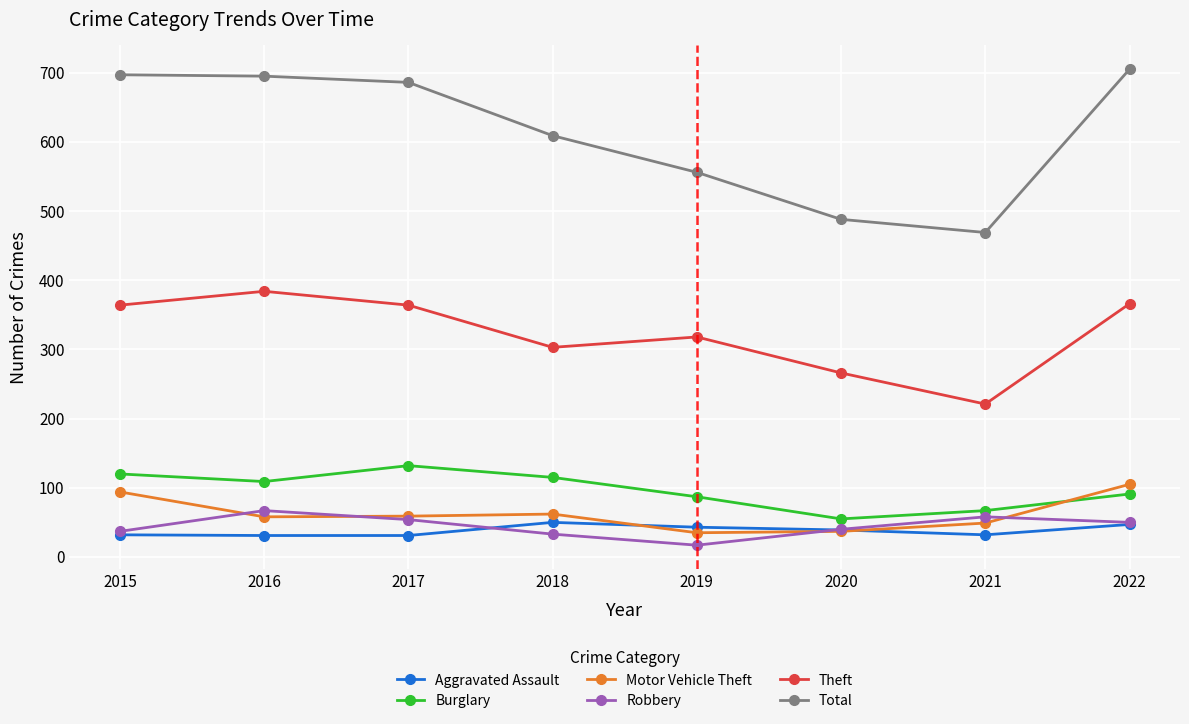

Does the chart display data point markers on the line(s)?

Yes